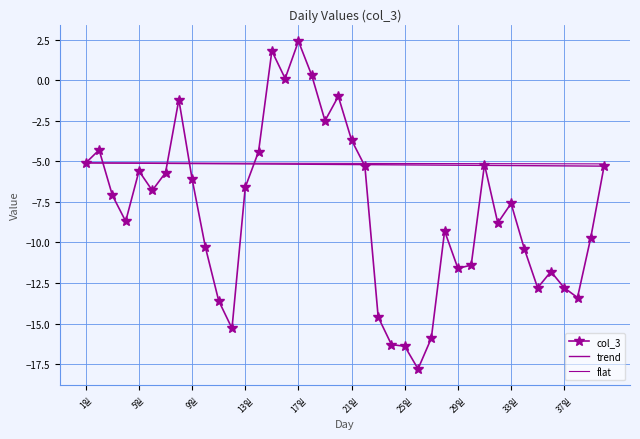

What is the value of the flat point at the 17th from the left?

-5.1